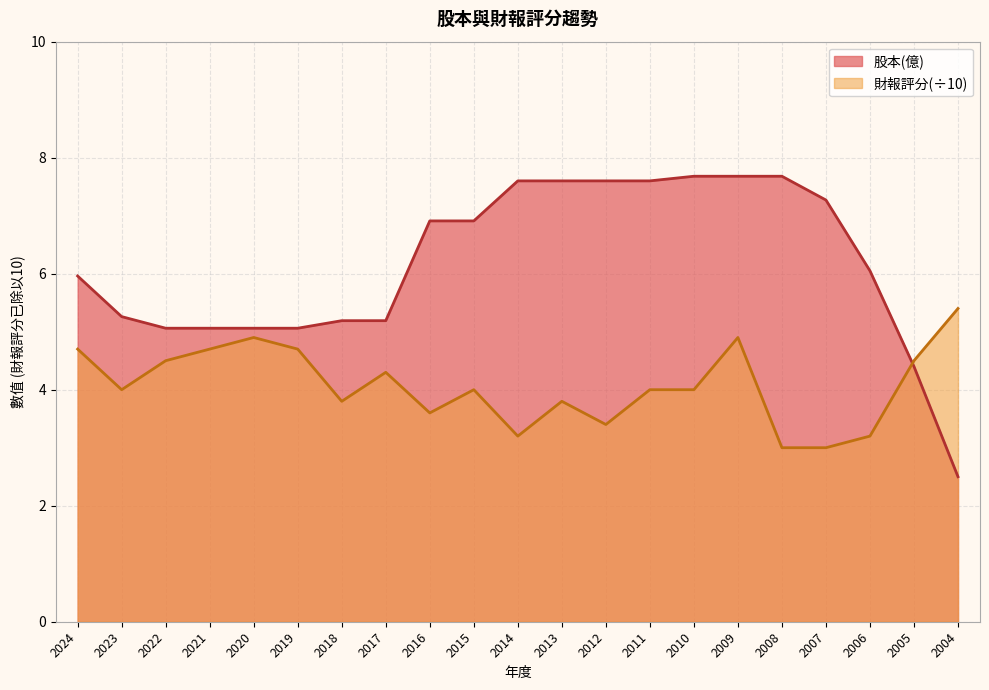

Does the chart display data point markers on the line(s)?

No